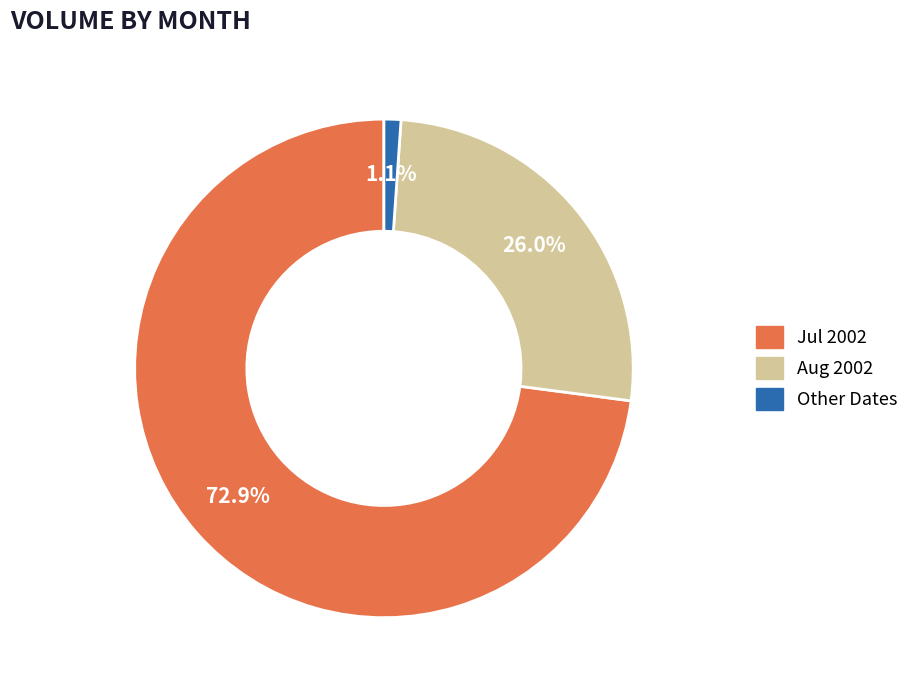

How many slices are in this pie chart?

3